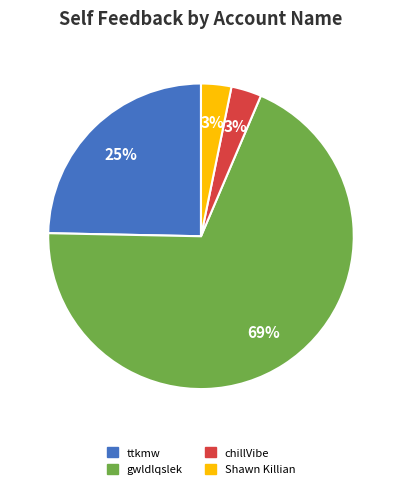

To the nearest percent, what is the average slice percentage?

25%